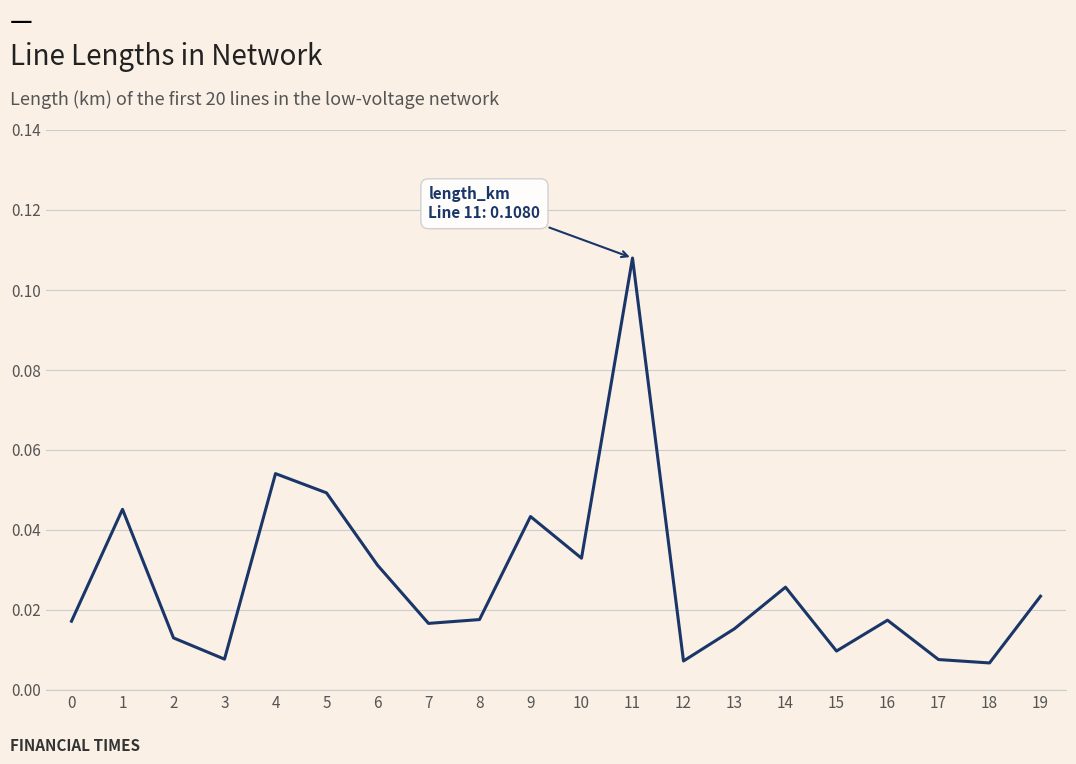

The chart shows a value of 0.2 at 11. True or false?

False